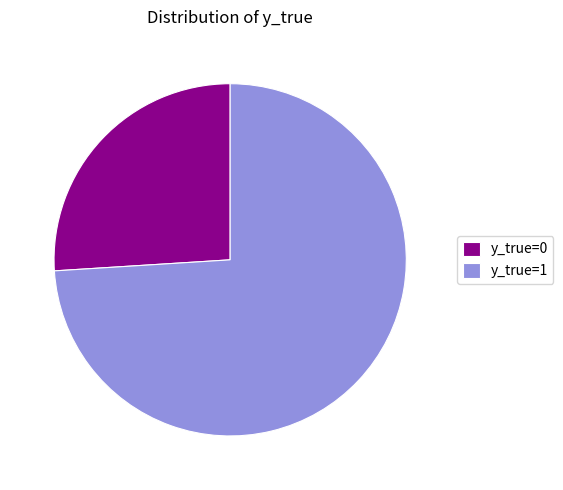

Do y_true=0 and y_true=1 together represent more than half of the pie?

Yes